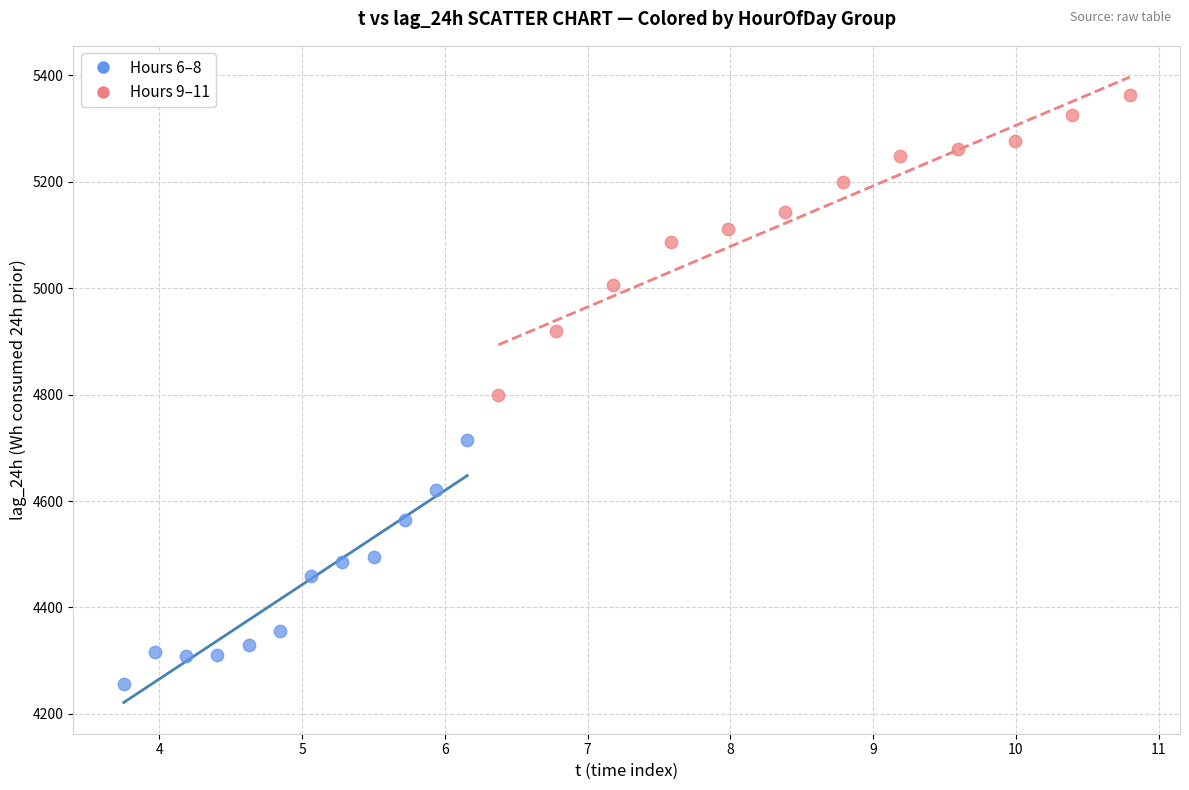

Which series contains the lowest Y value?

Hours 6–8